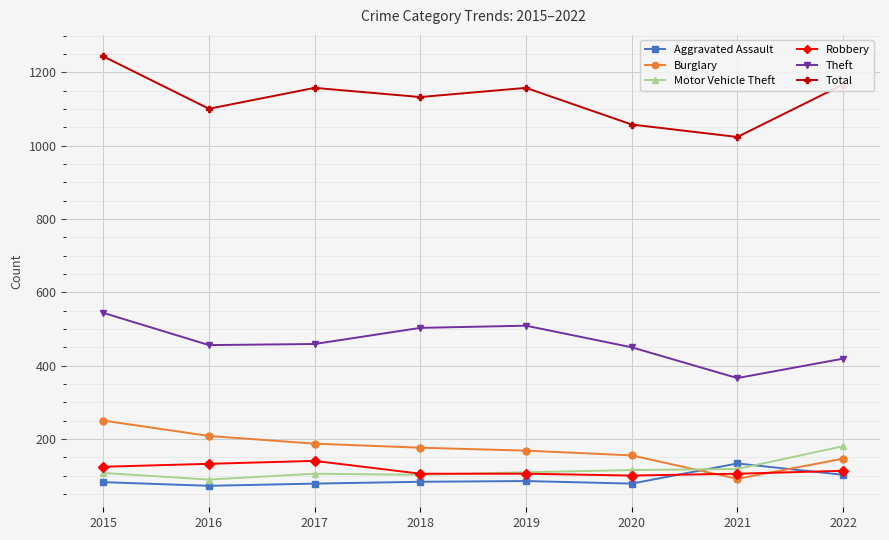

What is the difference between the highest and lowest values at 2019?

1073